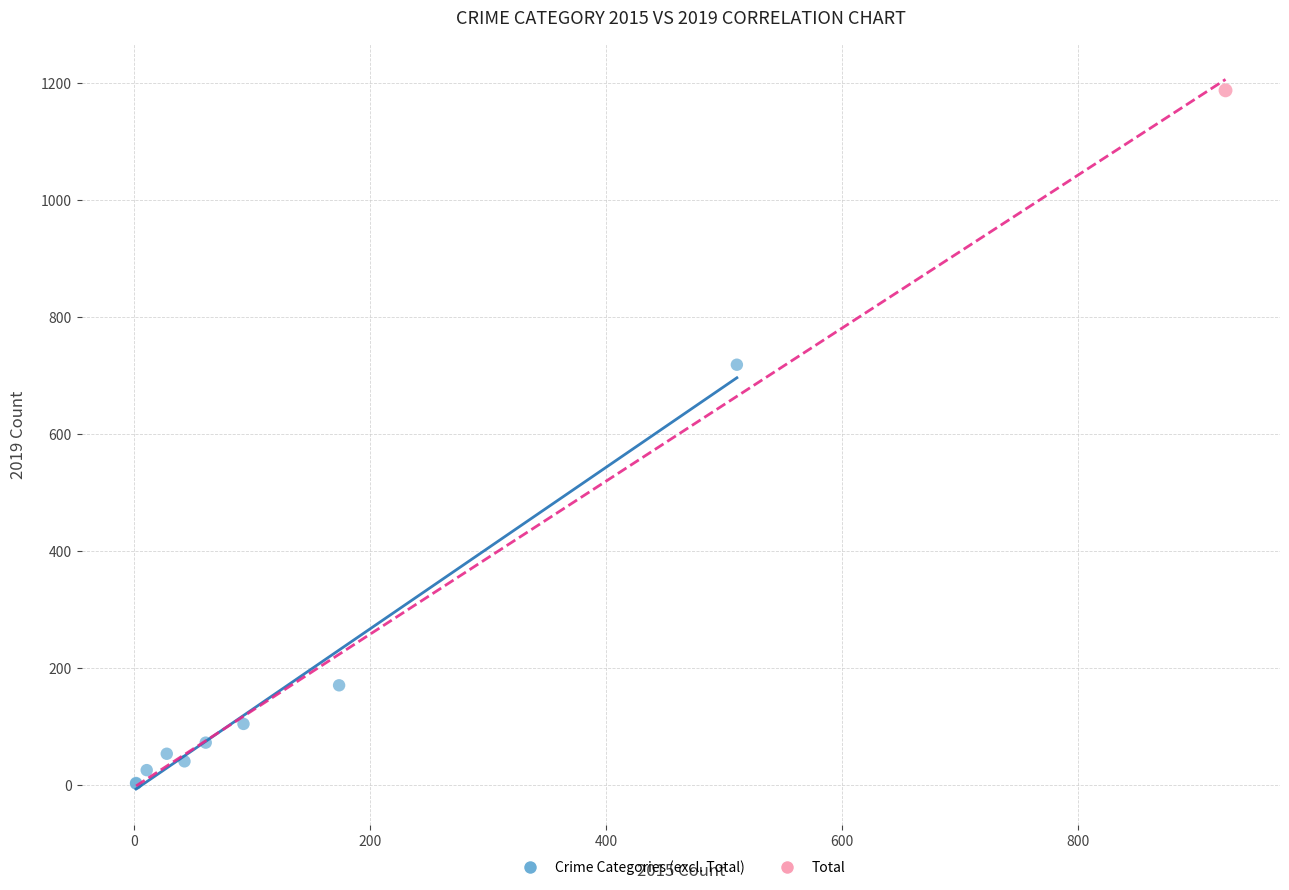

What are all the series names shown in the legend?

Crime Categories (excl. Total), Total